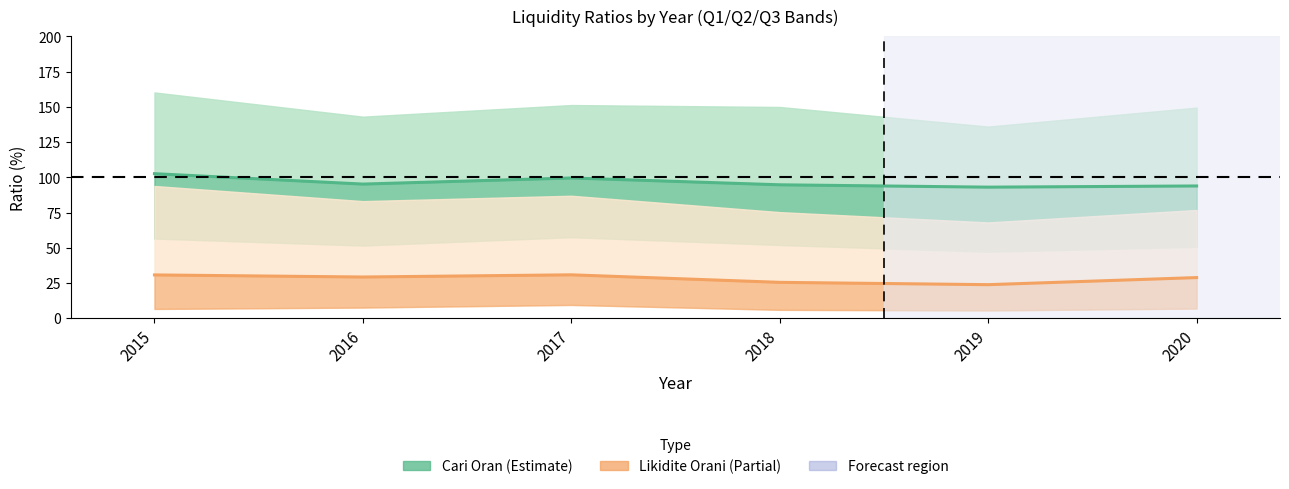

Is the value of Cari Oran Q2 (median) at 2017 greater than the value of Likidite Orani Q2 (median) at 2017?

Yes